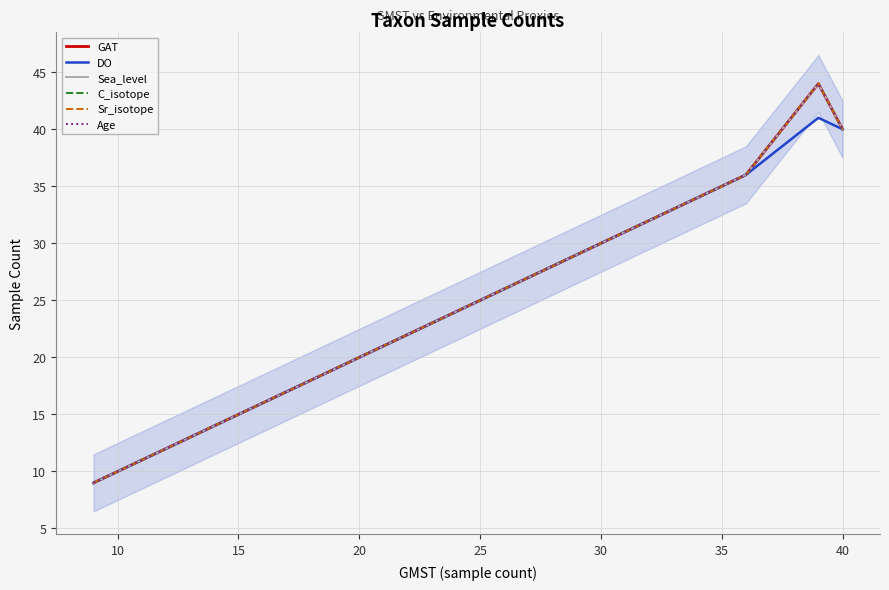

List the series in order of their peak value, highest first.

GAT, Sea_level, C_isotope, Sr_isotope, Age, DO